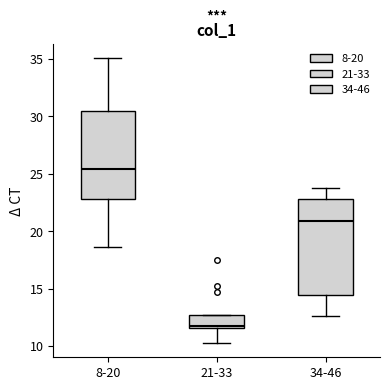

Which box is the tallest, from its lower edge to its upper edge?

34-46